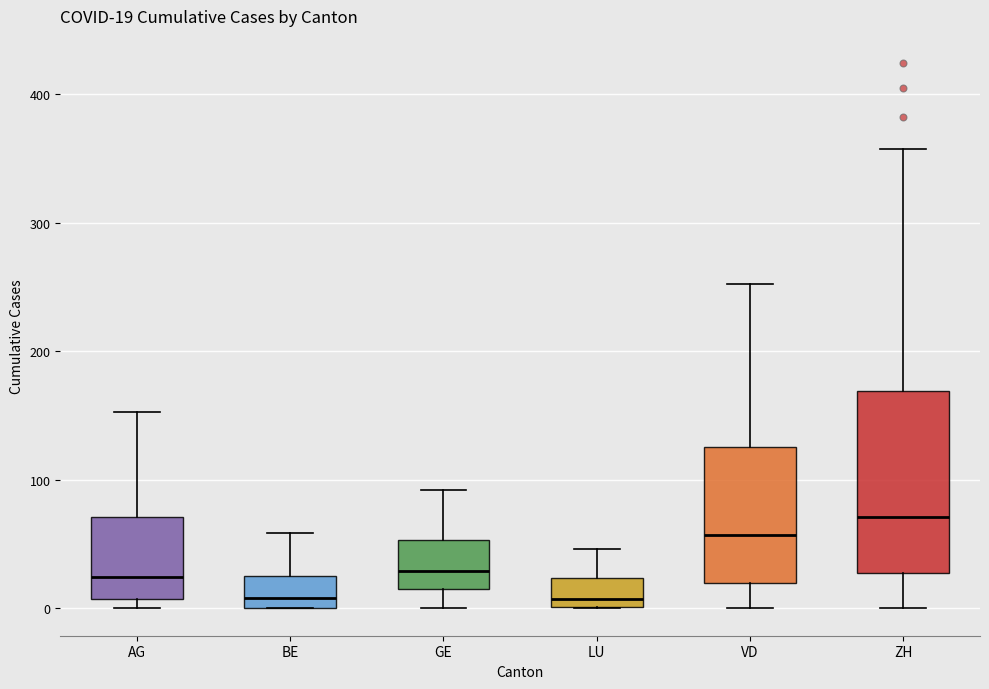

Comparing the boxes themselves (not the whiskers), which one is the tallest?

ZH